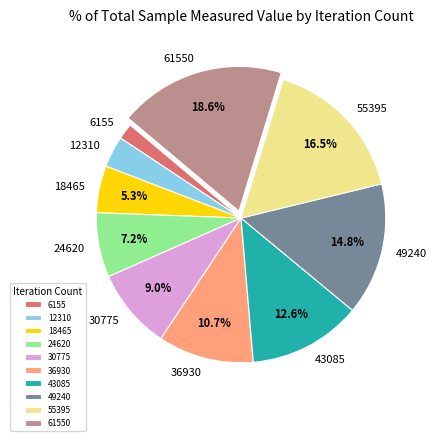

Is there a majority slice in this chart?

No